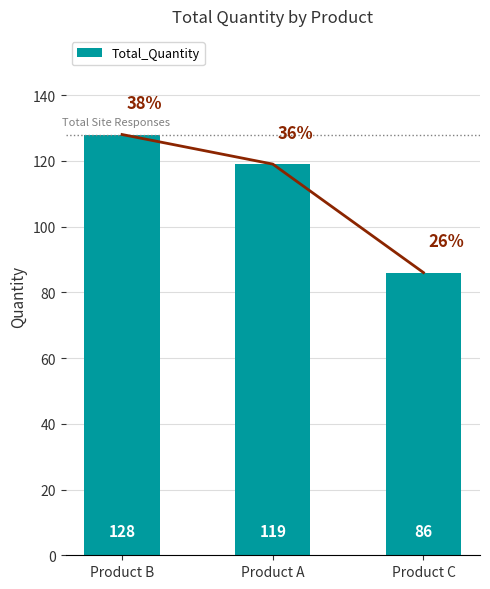

What is the change in value from Product B to Product A?

-9